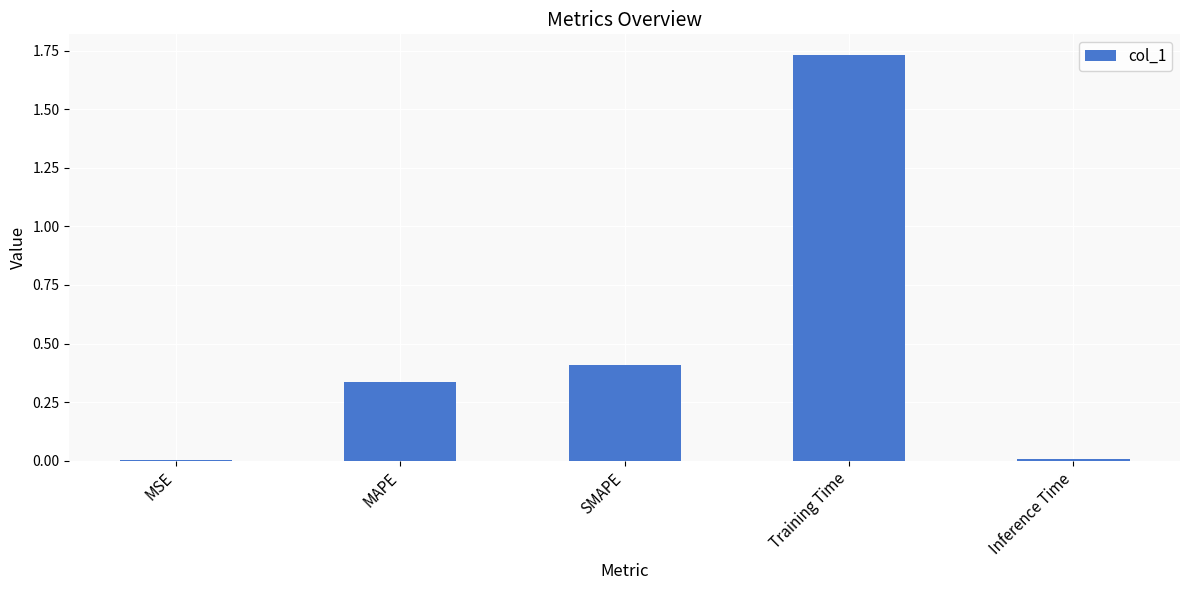

What is the change in value from MAPE to SMAPE?

+0.1